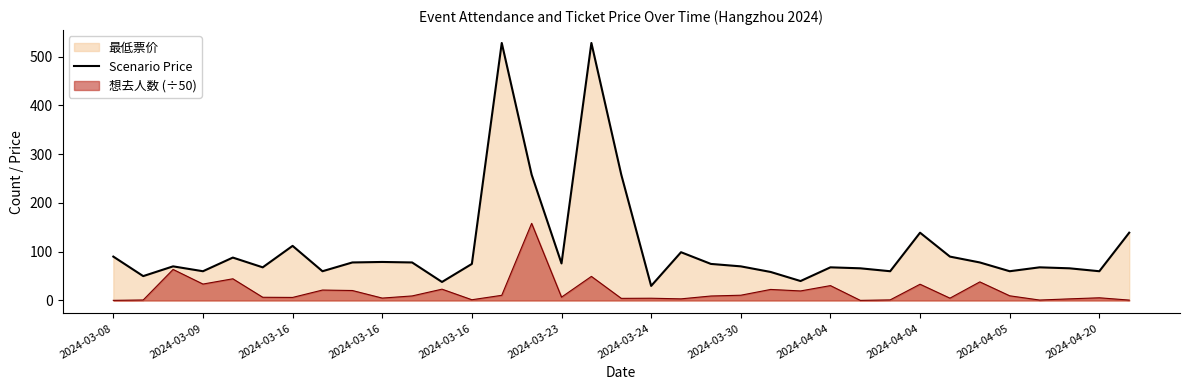

At which label does the data first exceed 75?

2024-03-08